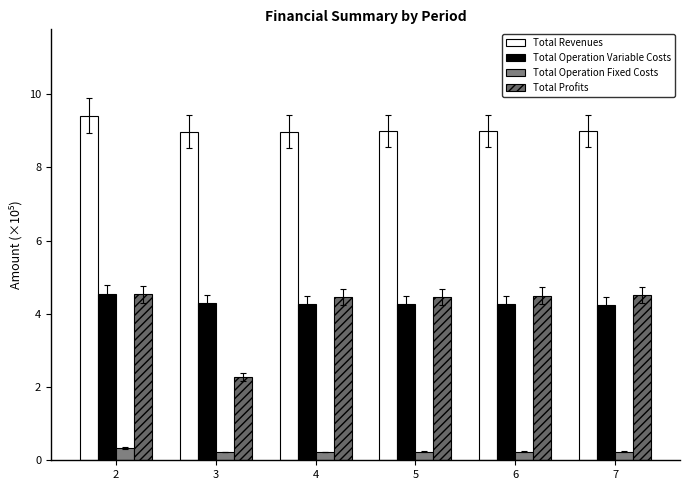

Is the value of Total Operation Variable Costs at 4 greater than the value of Total Profits at 7?

No